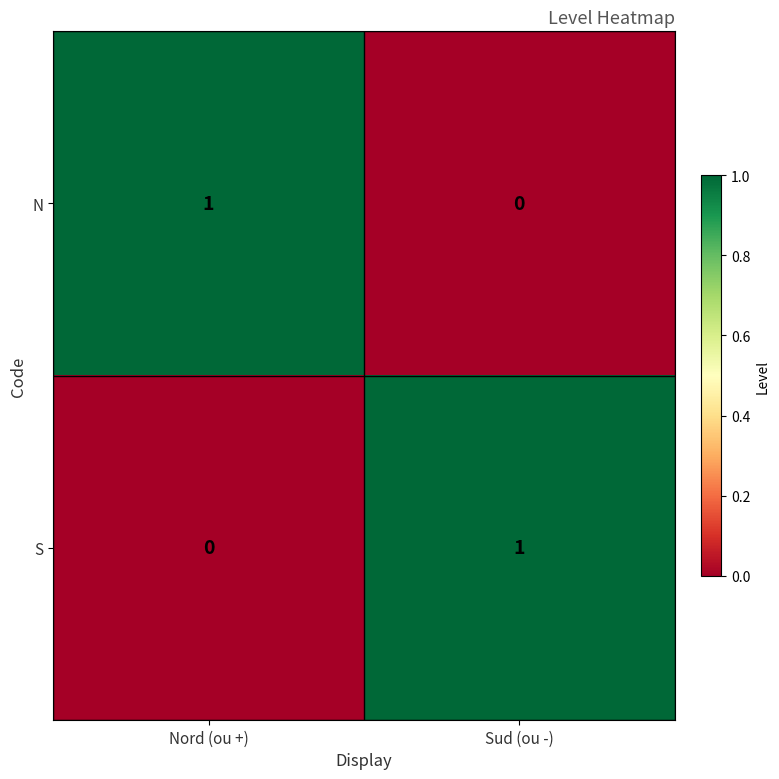

At which label is N closest to 0?

Sud (ou -)